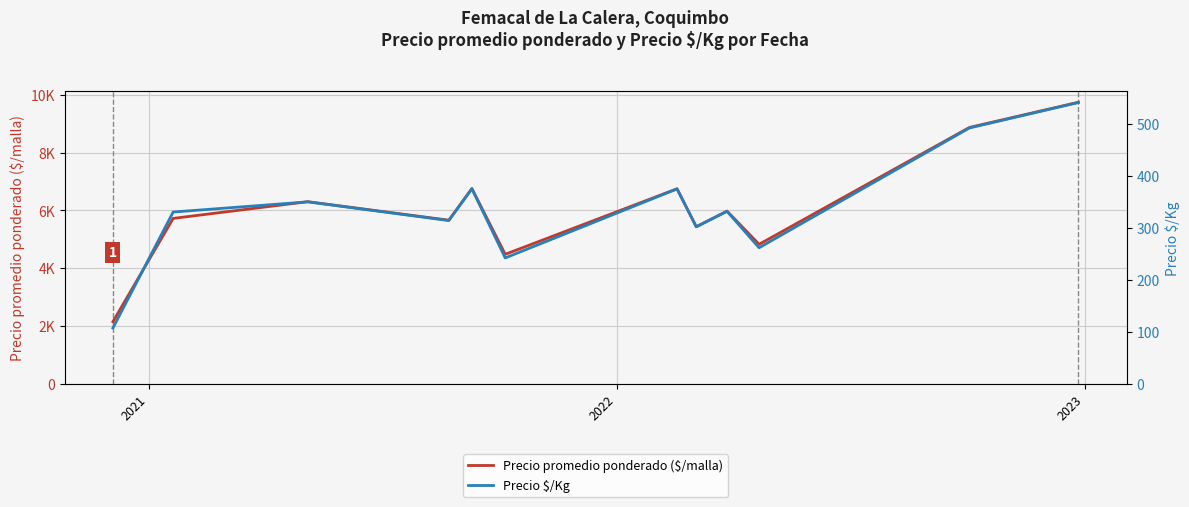

Which series has the largest range (max minus min)?

Precio promedio ponderado ($/malla)